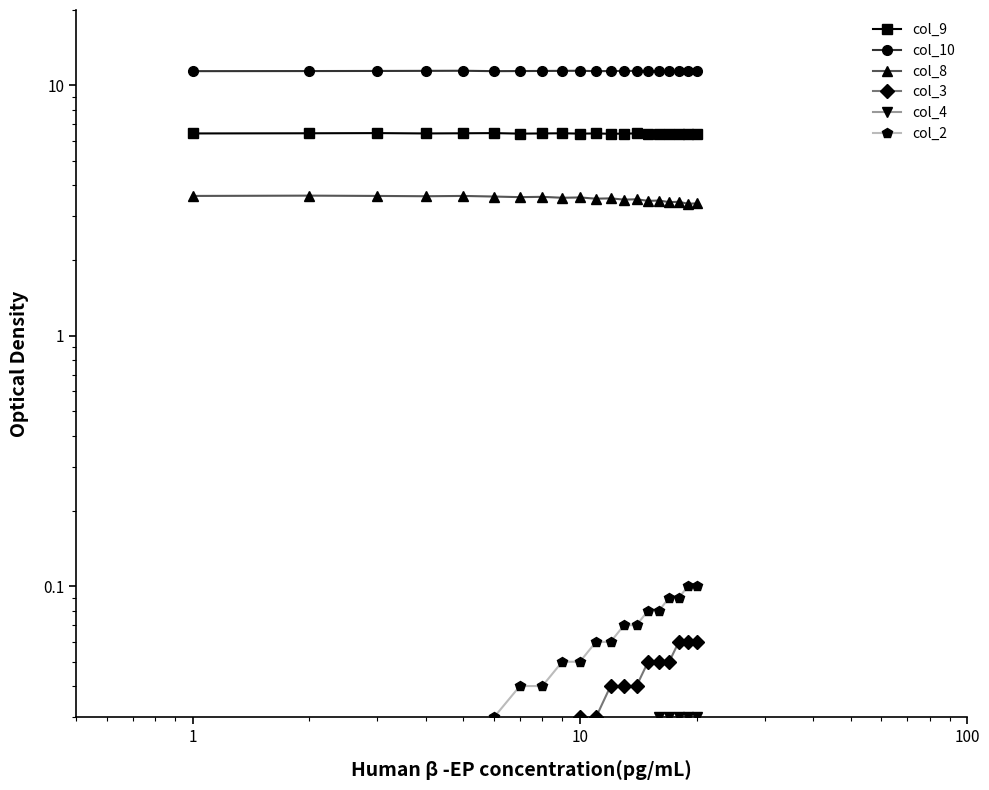

Which series has the largest range (max minus min)?

col_8